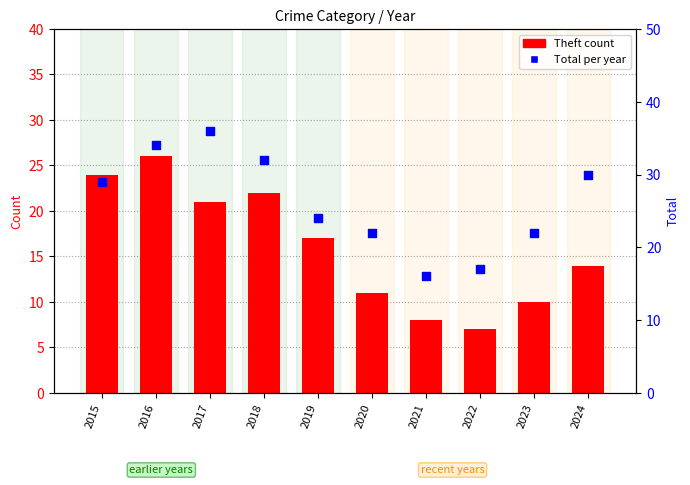

Which series has the largest total across all categories?

Total